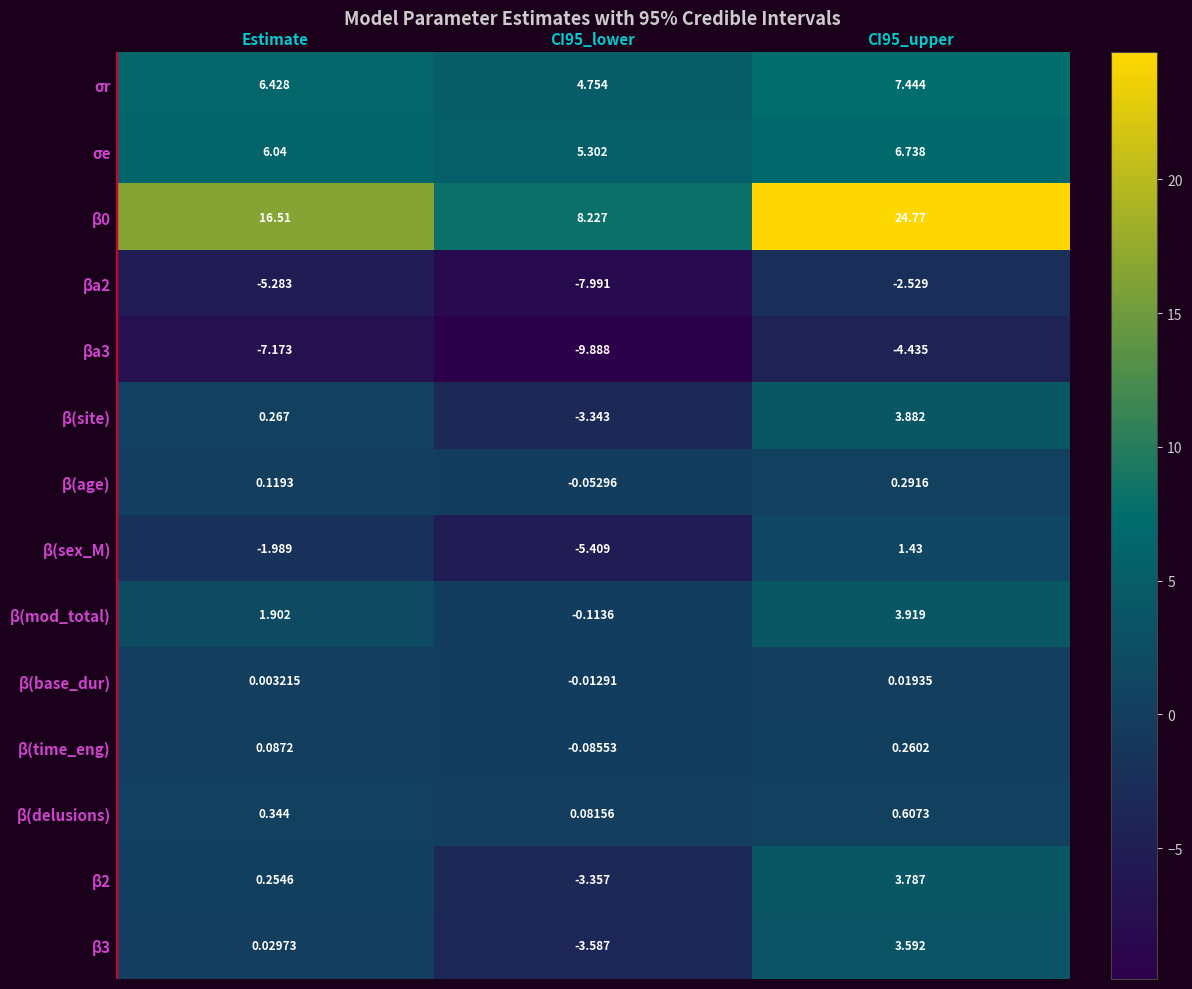

Is the value of σe at CI95_lower greater than the value of β(site) at CI95_upper?

Yes